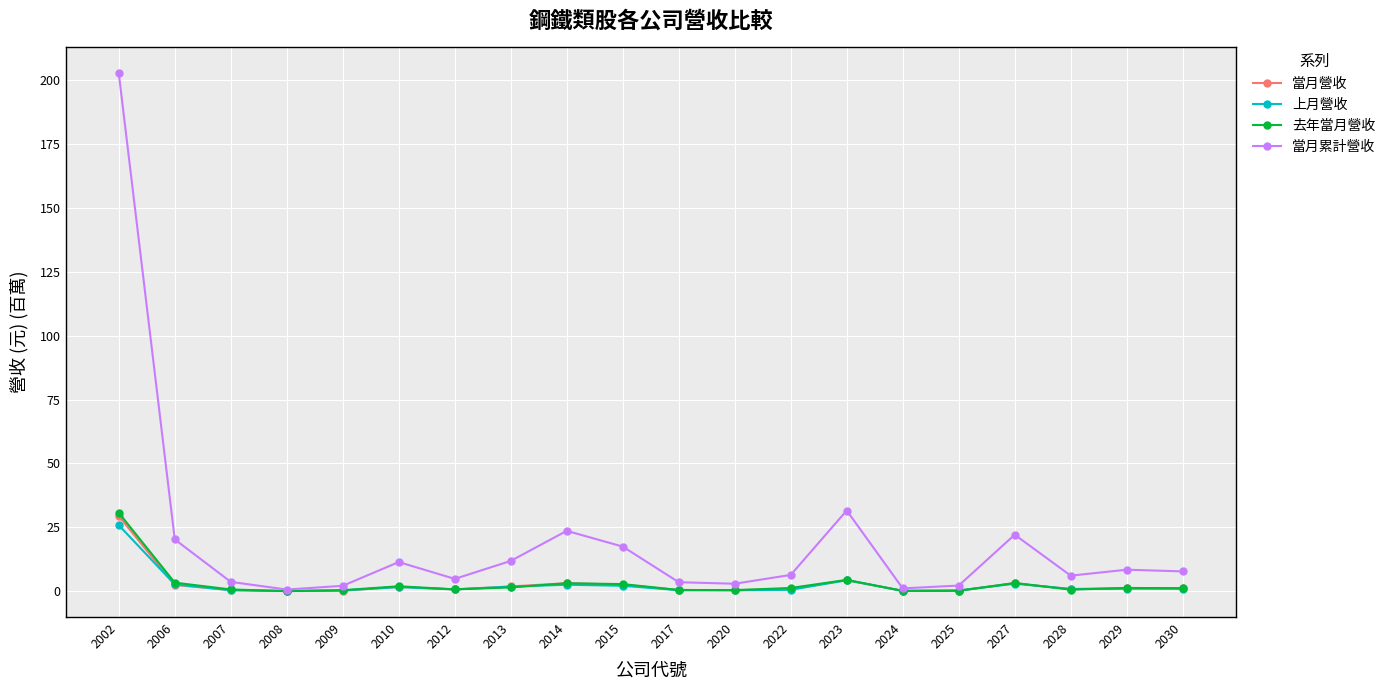

True or false: 去年當月營收 has more than 1 interior local peaks.

True